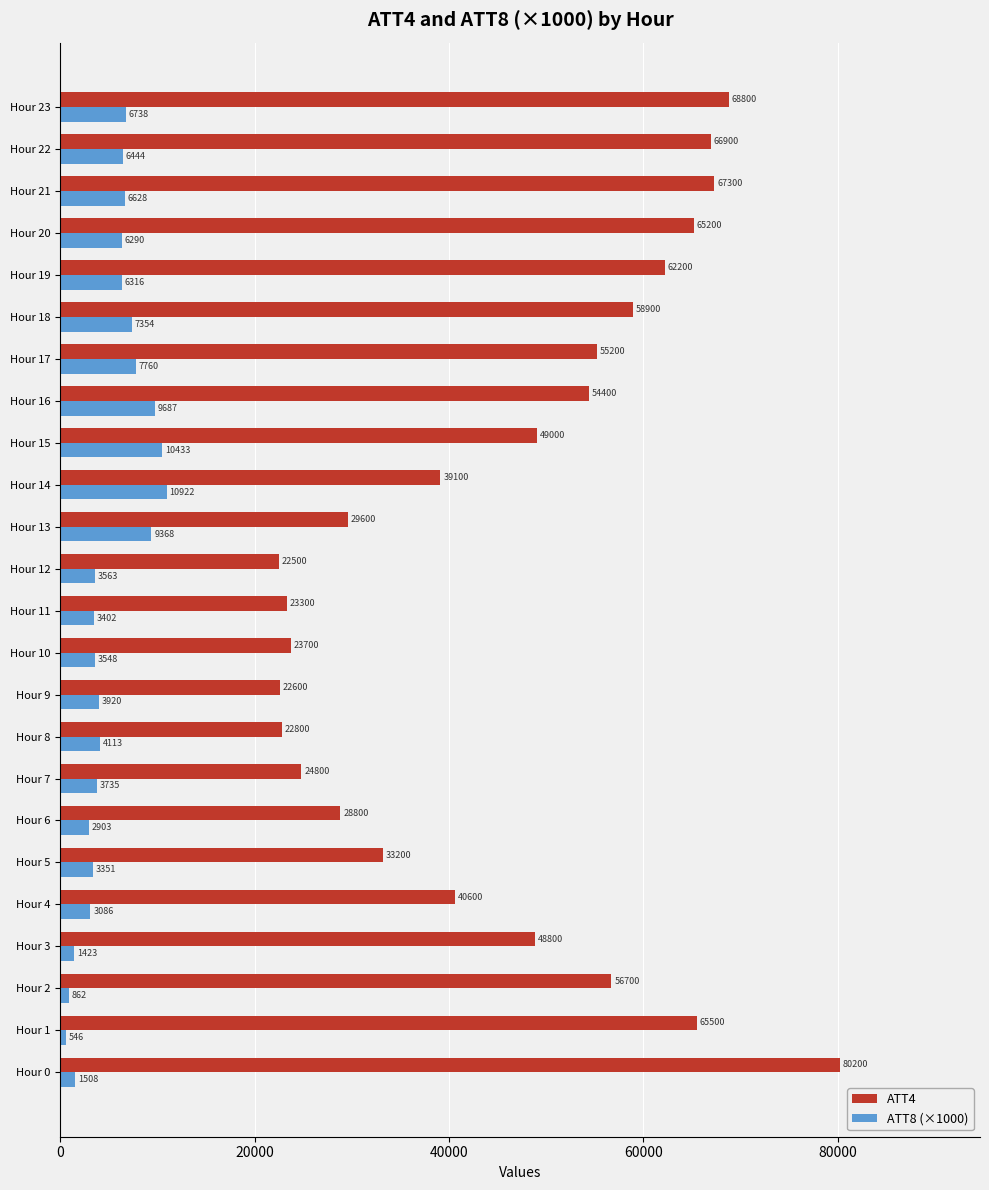

Which series has the largest range (max minus min)?

ATT4